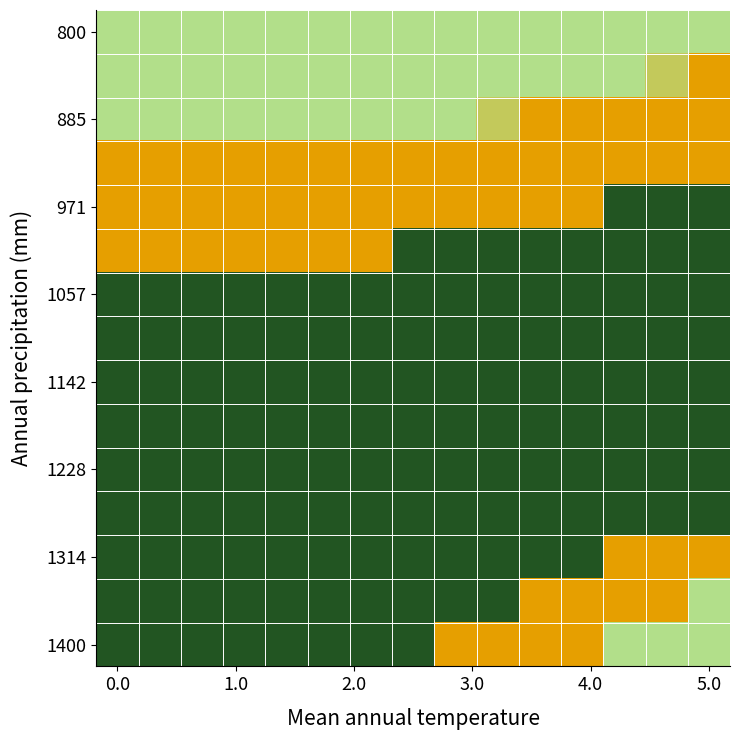

How many series are shown in this chart?

15